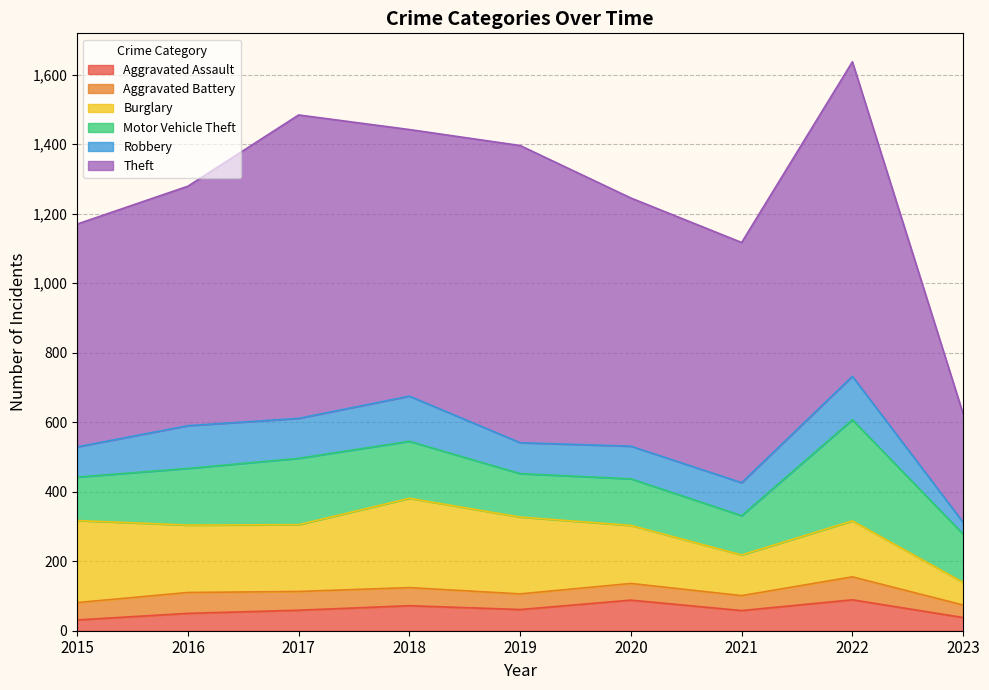

Reading left to right, what are all the values shown in this chart?

Aggravated Assault: 2015=31	2016=50	2017=59	2018=72	2019=61	2020=88	2021=58	2022=89	2023=38
Aggravated Battery: 2015=50	2016=60	2017=54	2018=52	2019=45	2020=48	2021=43	2022=66	2023=36
Burglary: 2015=236	2016=194	2017=192	2018=257	2019=221	2020=167	2021=117	2022=161	2023=65
Motor Vehicle Theft: 2015=125	2016=163	2017=191	2018=164	2019=125	2020=134	2021=113	2022=291	2023=139
Robbery: 2015=87	2016=123	2017=115	2018=130	2019=89	2020=94	2021=95	2022=125	2023=34
Theft: 2015=641	2016=689	2017=873	2018=767	2019=855	2020=714	2021=691	2022=905	2023=312